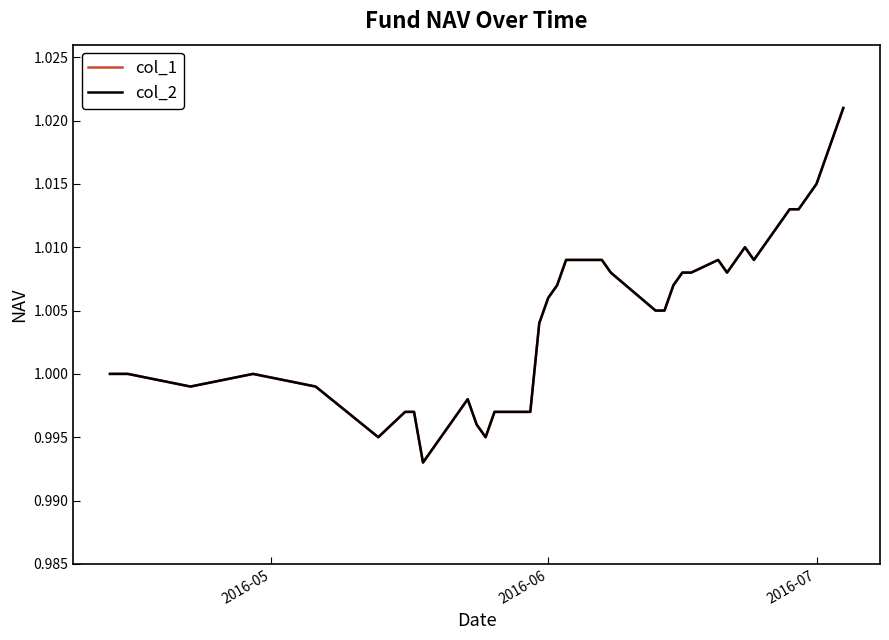

Does the chart display data point markers on the line(s)?

No